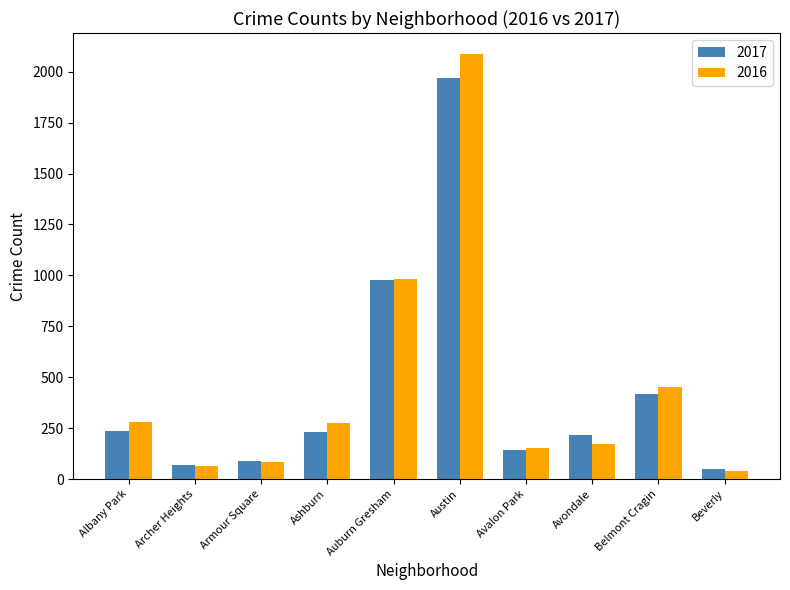

What is the difference between the second highest and second lowest values in the 2016 series?

918